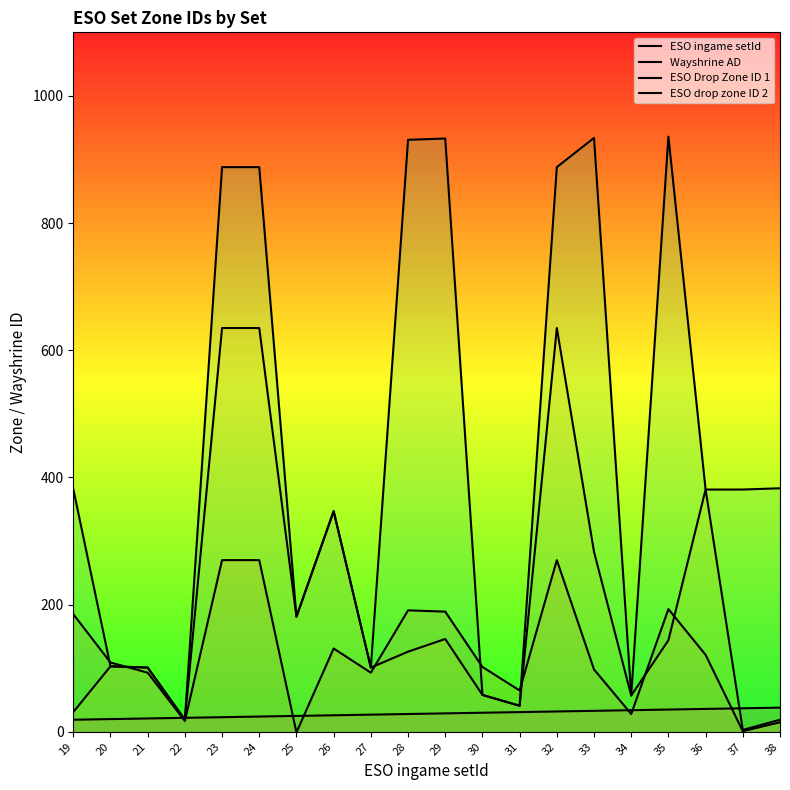

Reading right to left, what are all the values shown in this chart?

ESO ingame setId: 38	37	36	35	34	33	32	31	30	29	28	27	26	25	24	23	22	21	20	19
Wayshrine AD: 15	1	121	193	28	98	270	65	102	189	191	93	131	-1	270	270	17	93	109	185
ESO Drop Zone ID 1: 19	3	381	144	57	283	635	41	58	146	126	101	347	181	635	635	19	101	103	31
ESO drop zone ID 2: 383	381	381	936	57	934	888	41	58	933	931	101	347	181	888	888	19	101	103	382